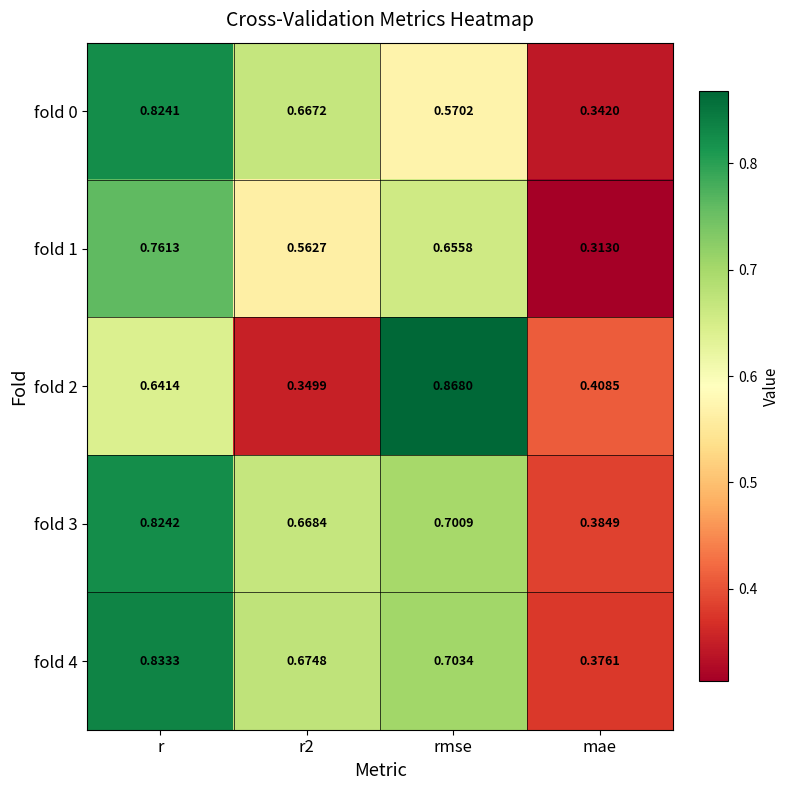

At which label is fold 4 closest to 0?

mae